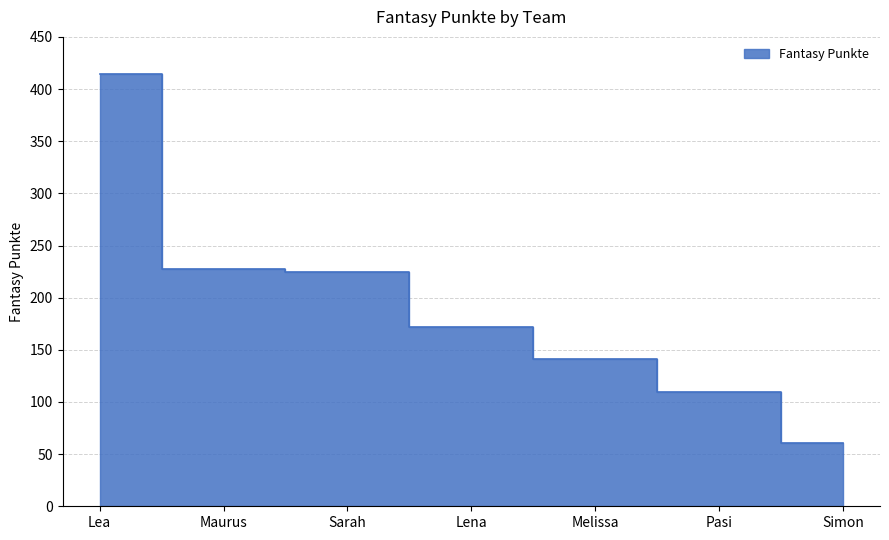

True or false: the data has more than 1 interior local peaks.

False